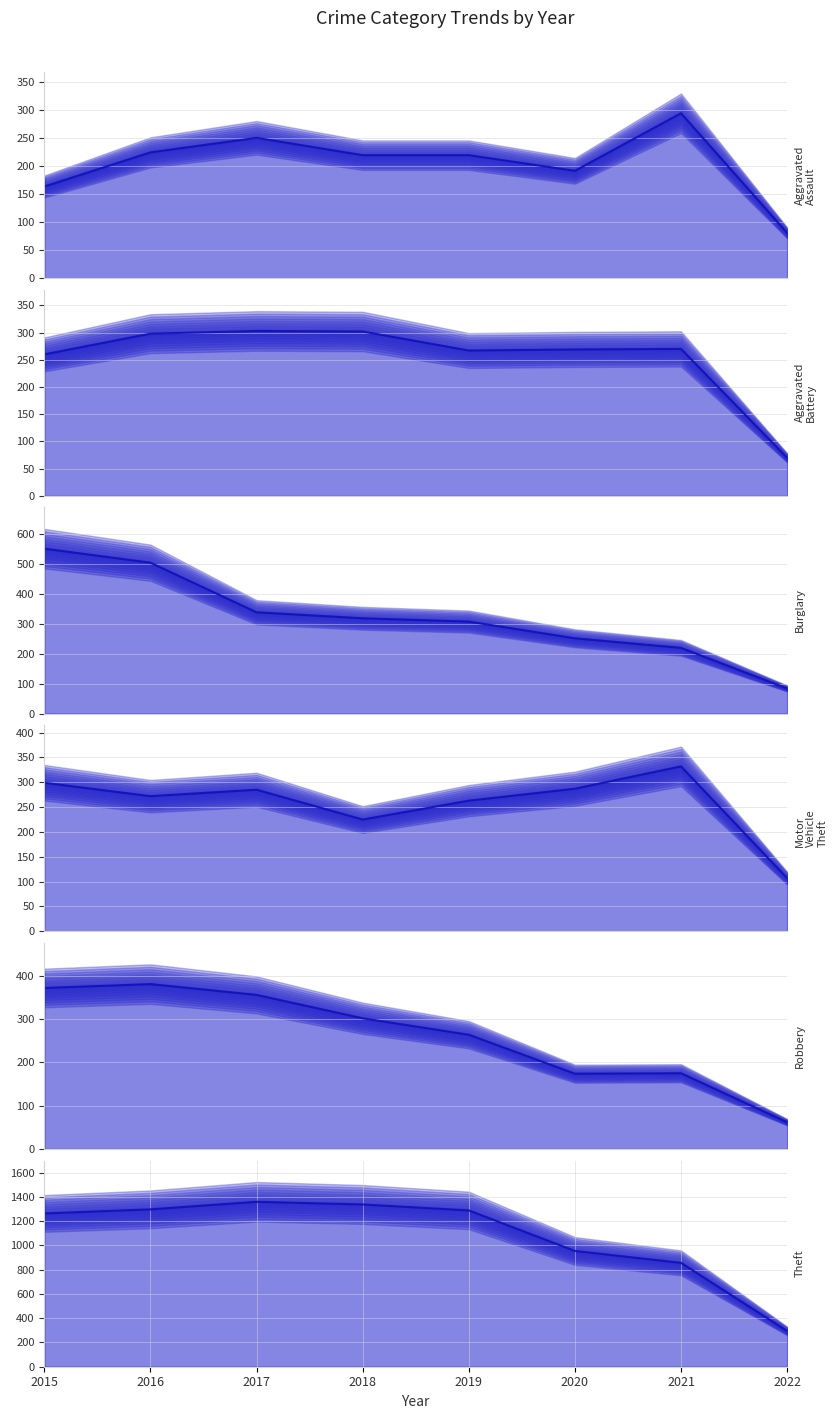

True or false: Aggravated Assault has a value of 85 at 2021.

False